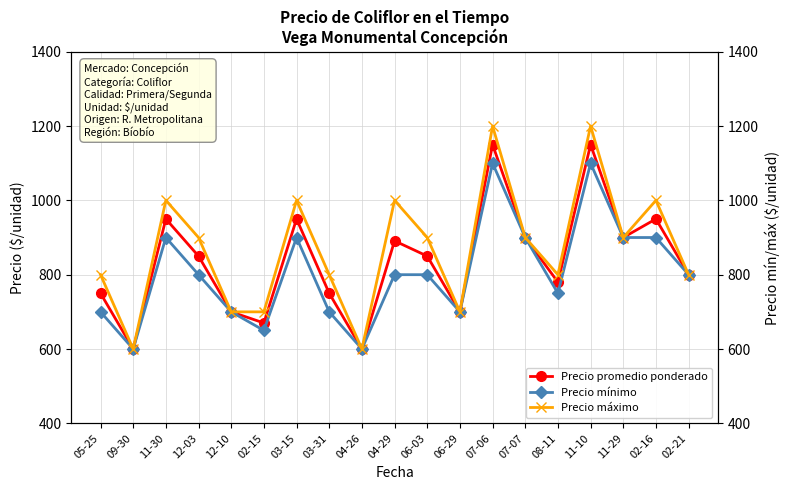

What are all the series names shown in the legend?

Precio promedio ponderado, Precio mínimo, Precio máximo